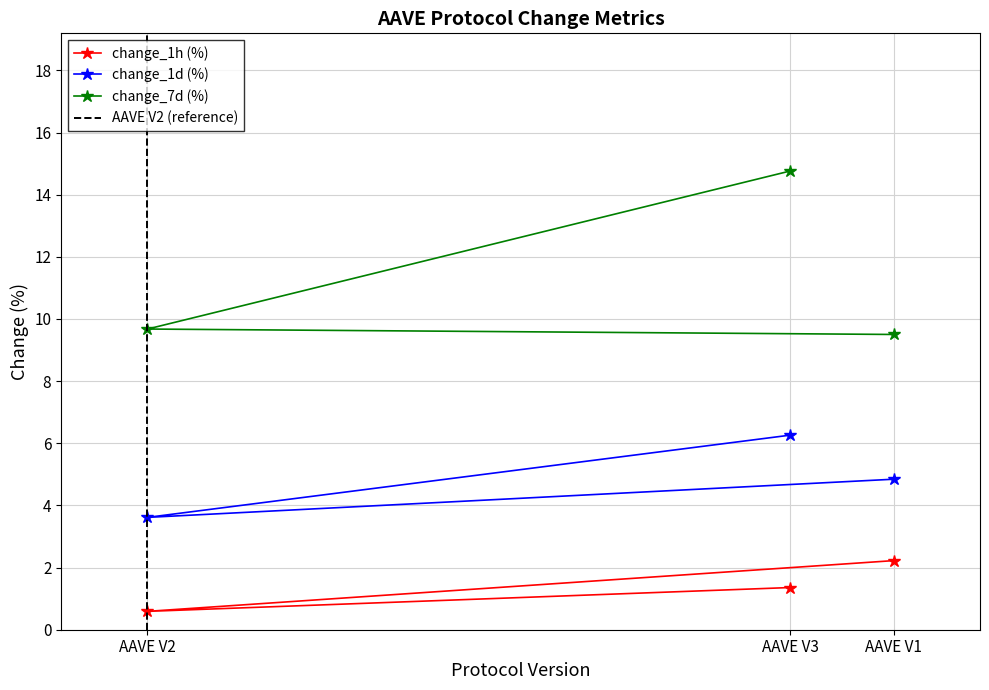

Which series has the largest total across all categories?

change_7d